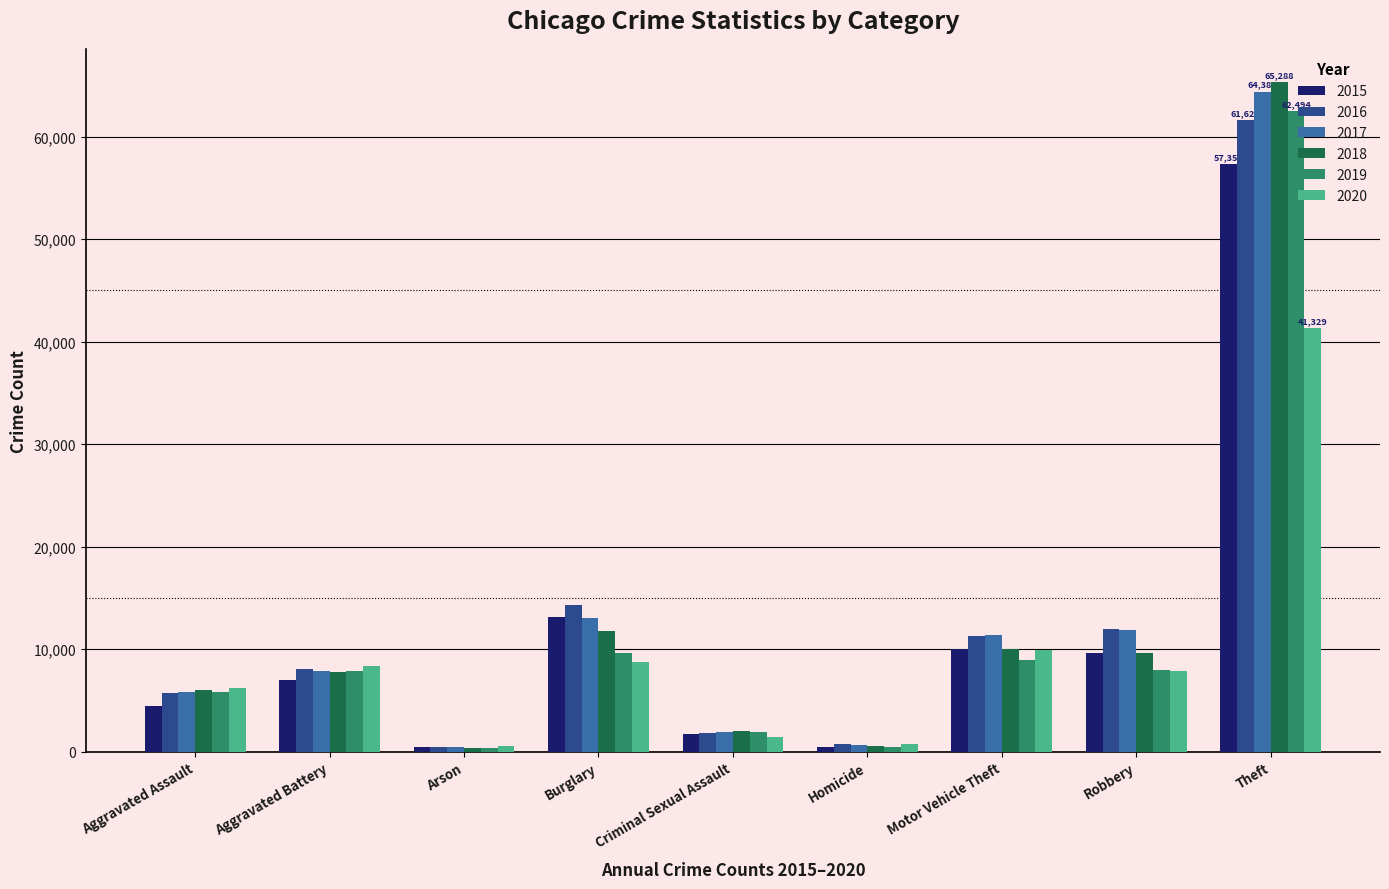

What value does the 2017 series have at Criminal Sexual Assault, to the nearest 50?

1950